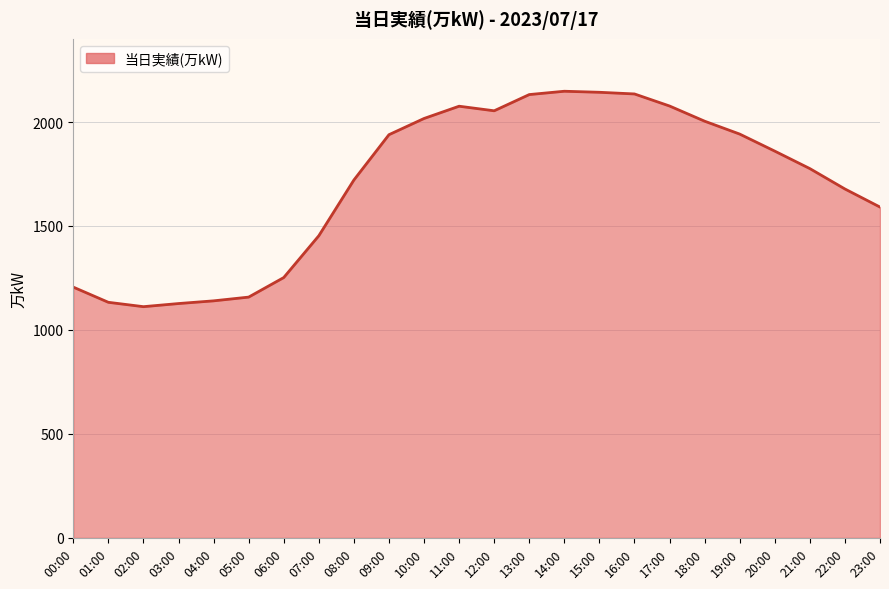

What is the difference between the second highest and second lowest values?

1016